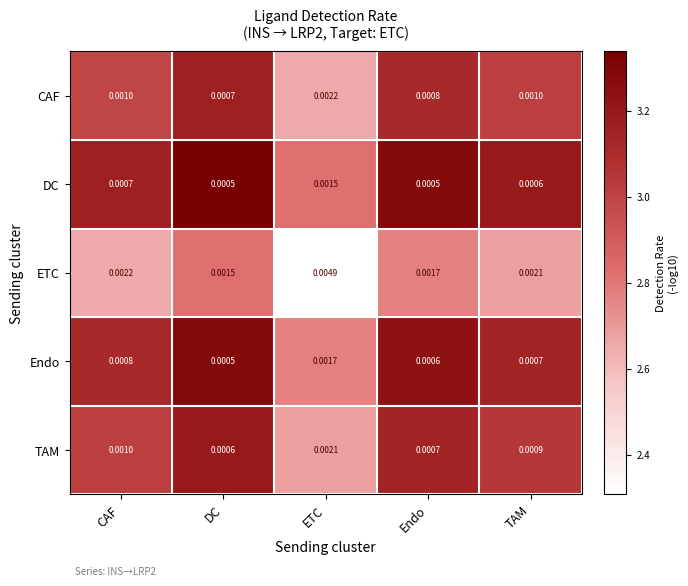

Which series changed the most between DC and ETC?

ETC